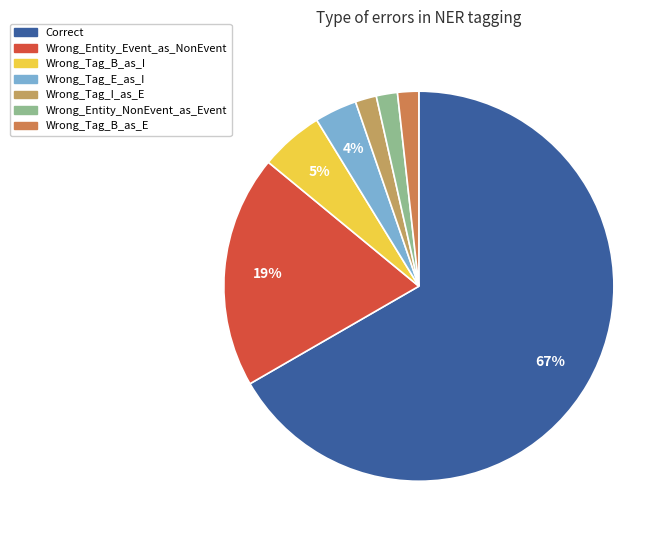

What is the majority slice?

Correct